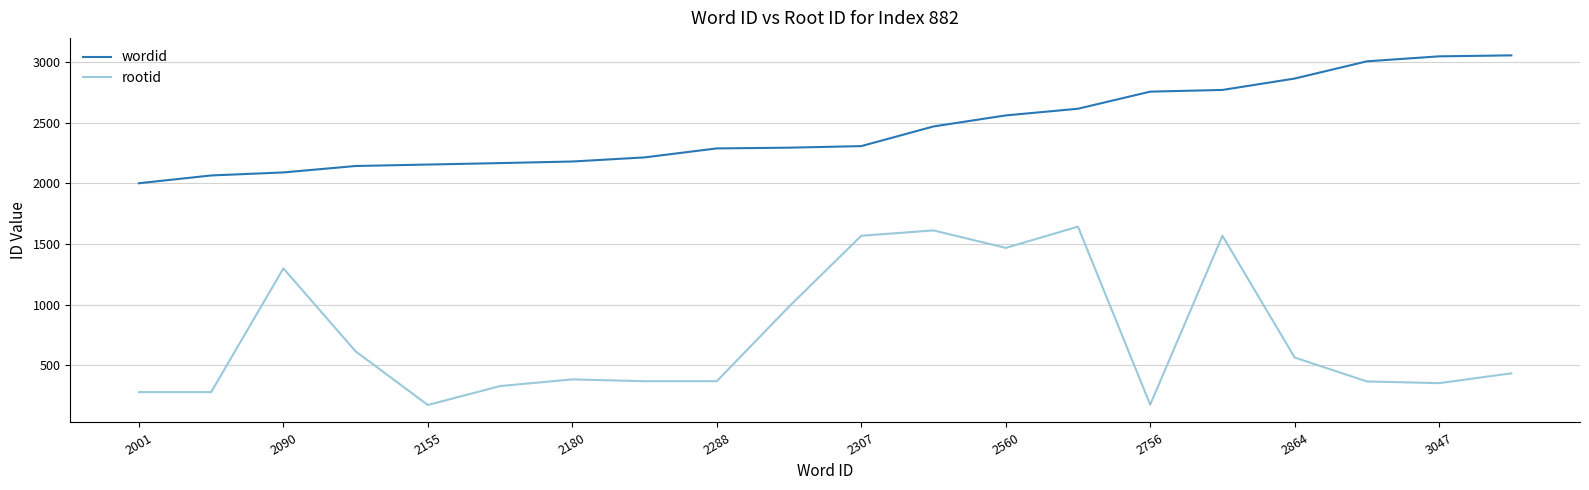

Which series has the largest range (max minus min)?

rootid